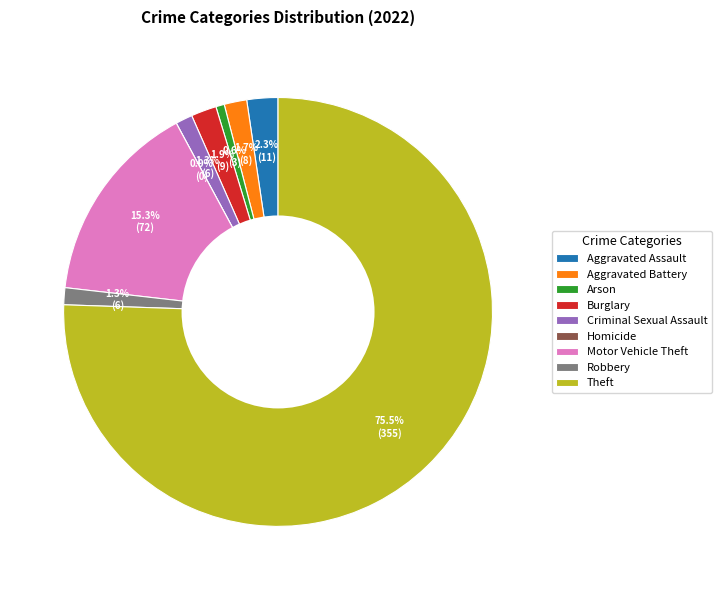

To the nearest percent, what portion does Robbery represent?

1%